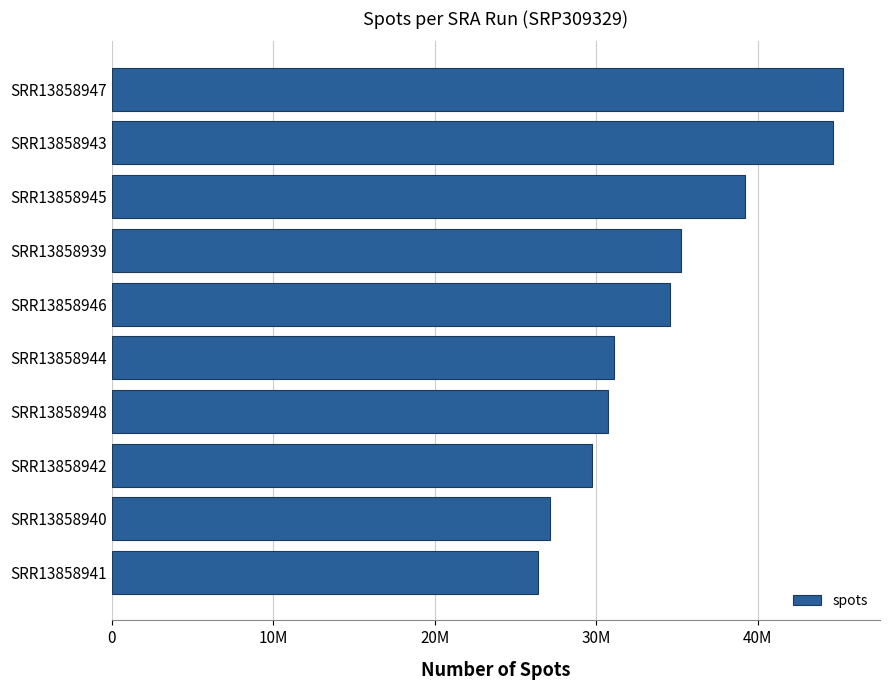

What is the sum of all values?

344201935